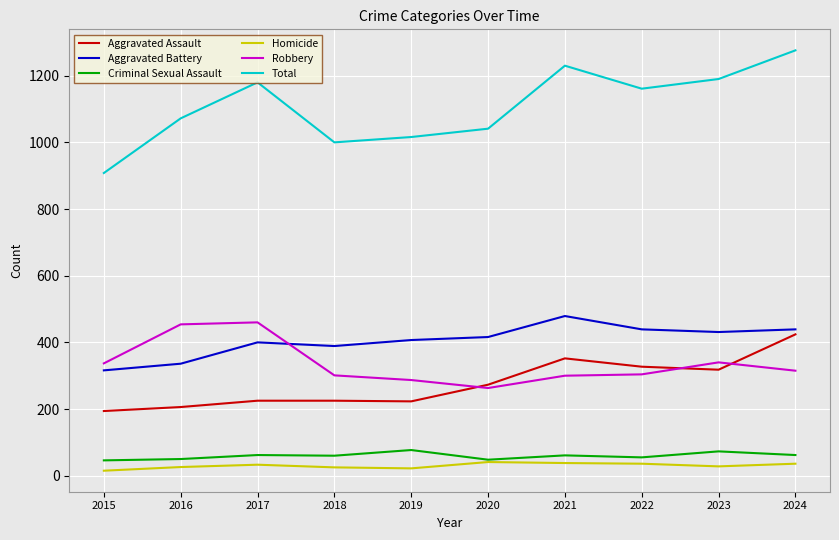

At which label does Aggravated Battery reach its peak?

2021